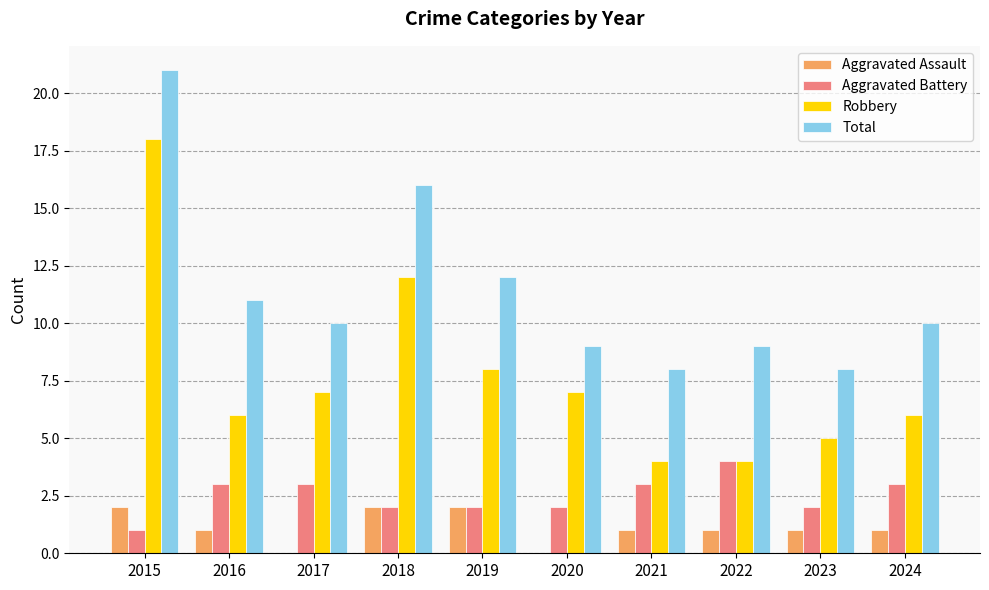

Which series has the largest range (max minus min)?

Robbery